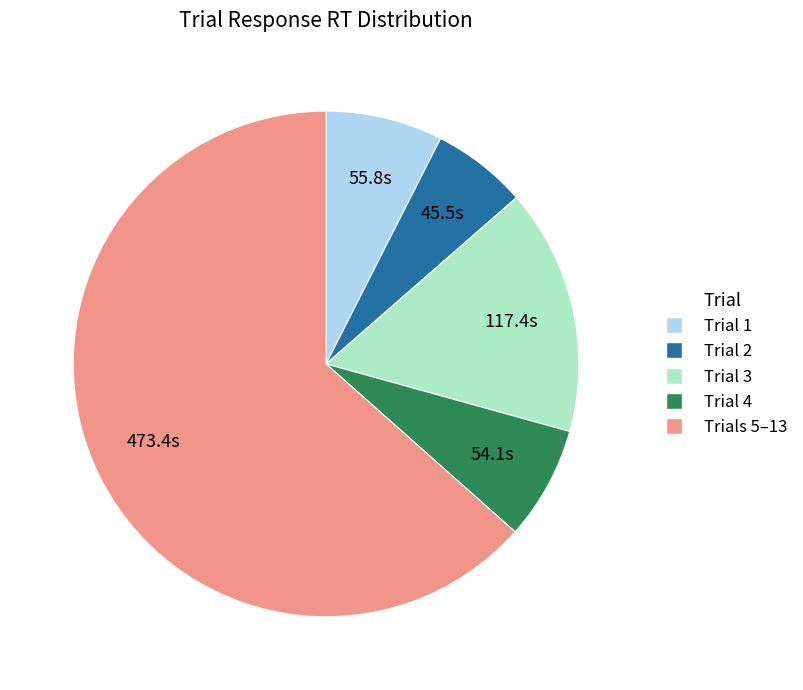

Which category has the smallest portion of the pie?

Trial 2